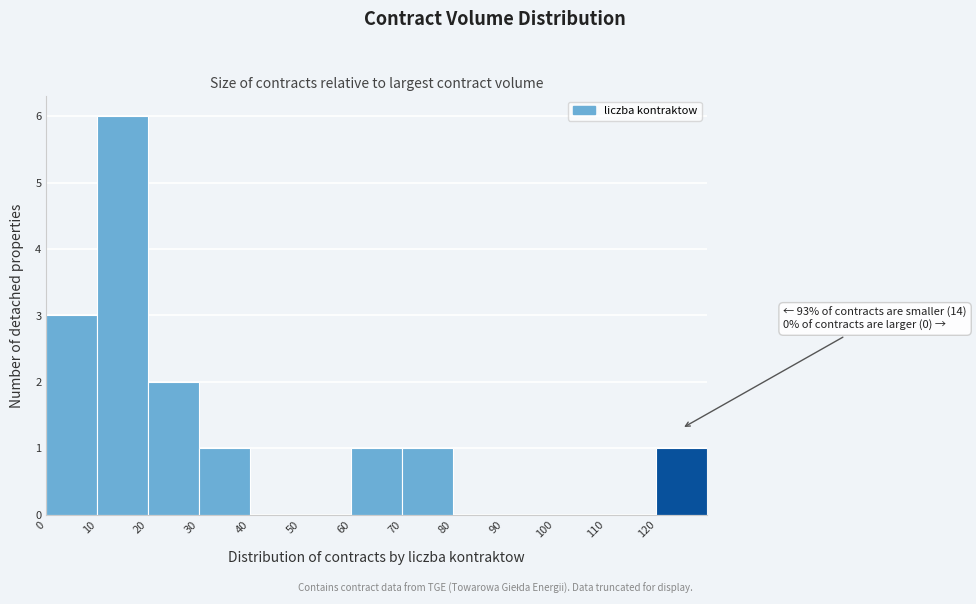

Which range on the x-axis has the tallest bar?

10 to 20